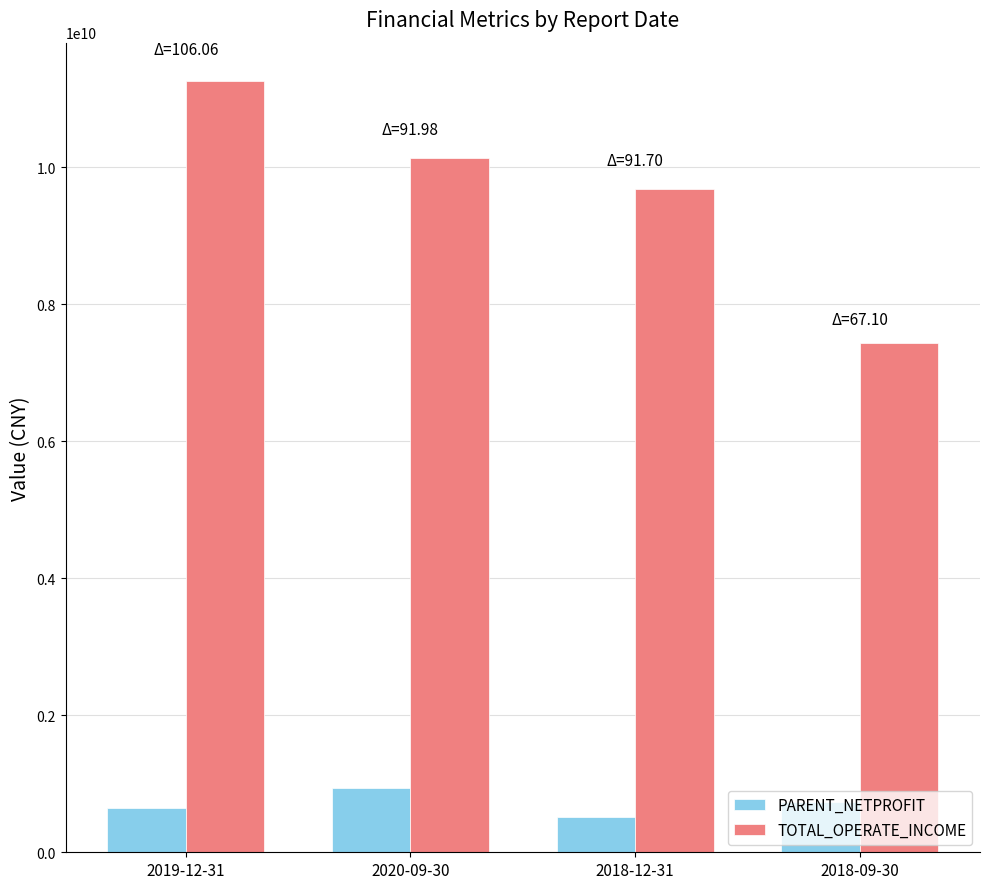

Which label corresponds to the smallest value in the chart?

2018-12-31